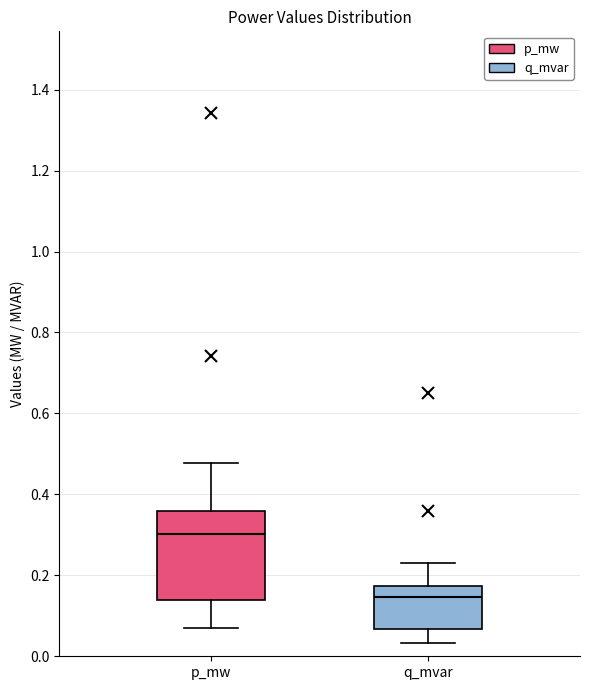

Comparing the boxes themselves (not the whiskers), which one is the tallest?

p_mw